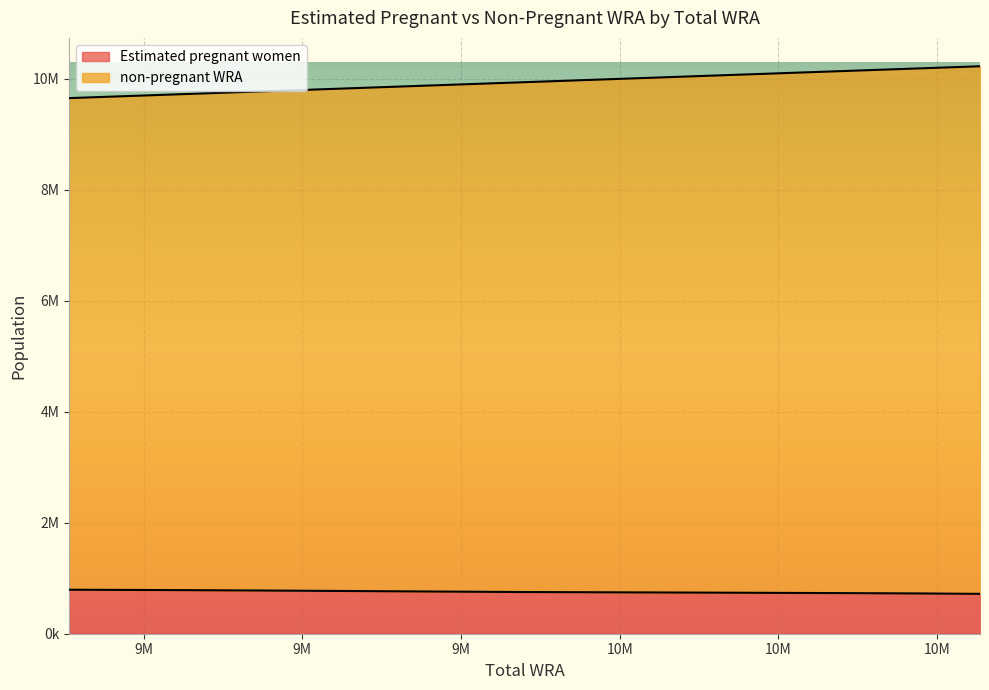

True or false: non-pregnant WRA and Estimated pregnant women intersect in this chart.

False